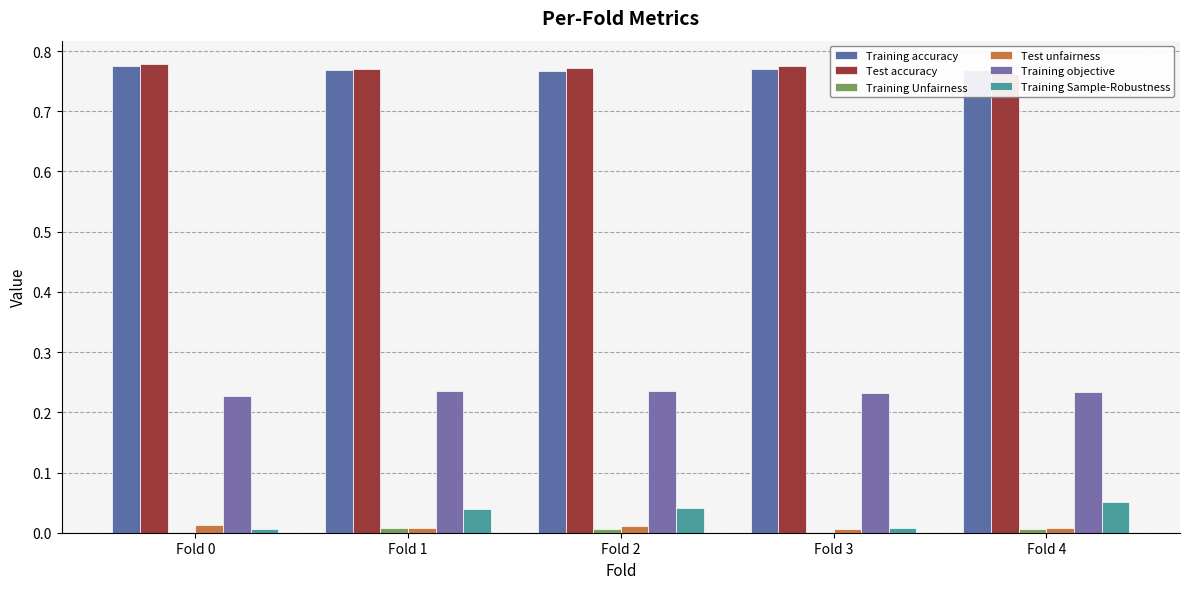

The value of Test accuracy at Fold 0 is 0.8. True or false?

True